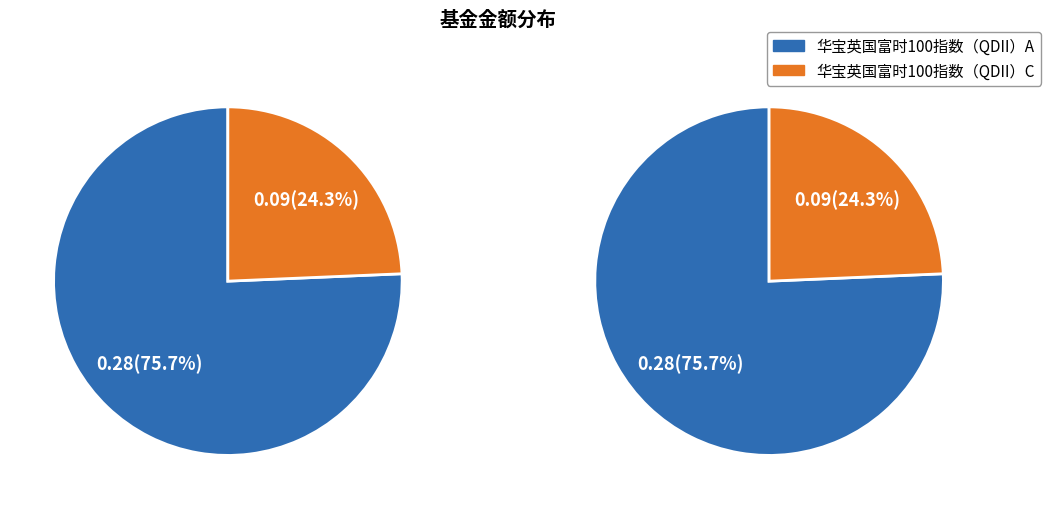

To the nearest percent, what is the combined percentage of 华宝英国富时100指数（QDII）C and 华宝英国富时100指数（QDII）A?

100%